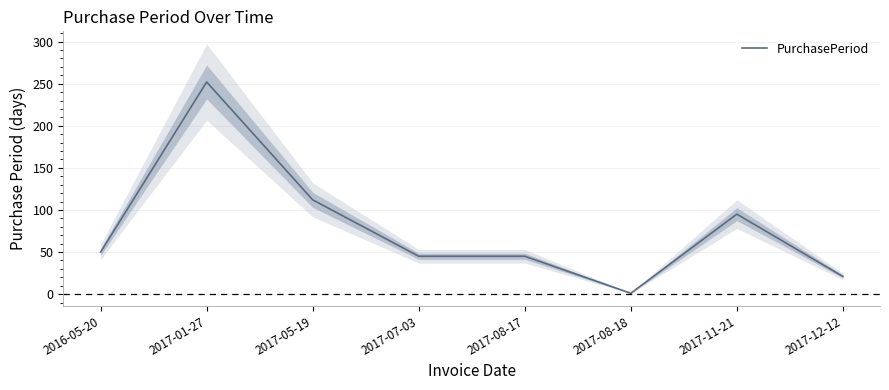

Approximately how many times larger is the value at 2017-05-19 compared to 2017-01-27?

0.4